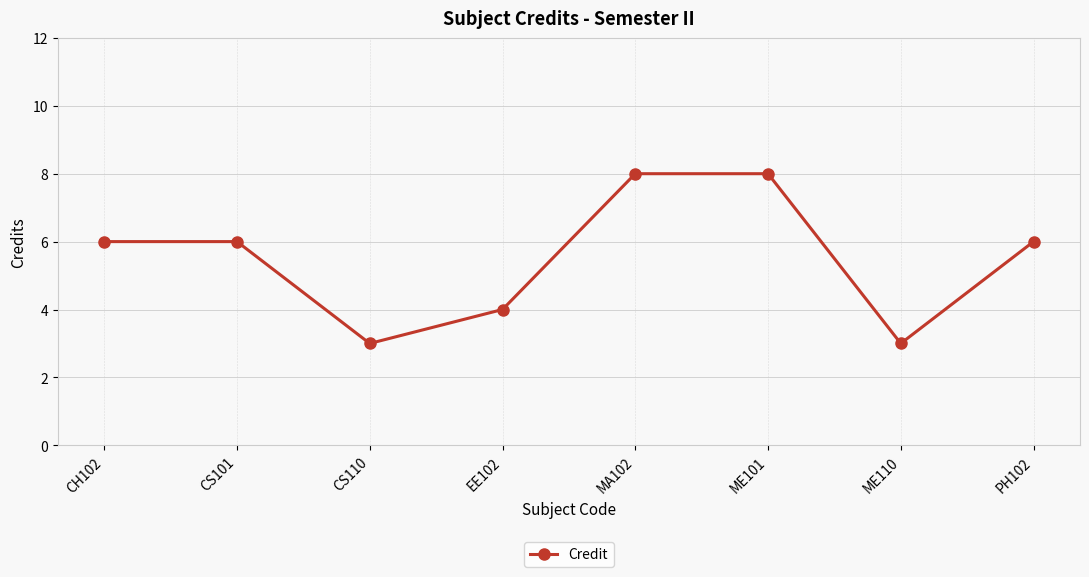

What is the ratio of the value at ME101 to the value at MA102?

1.0